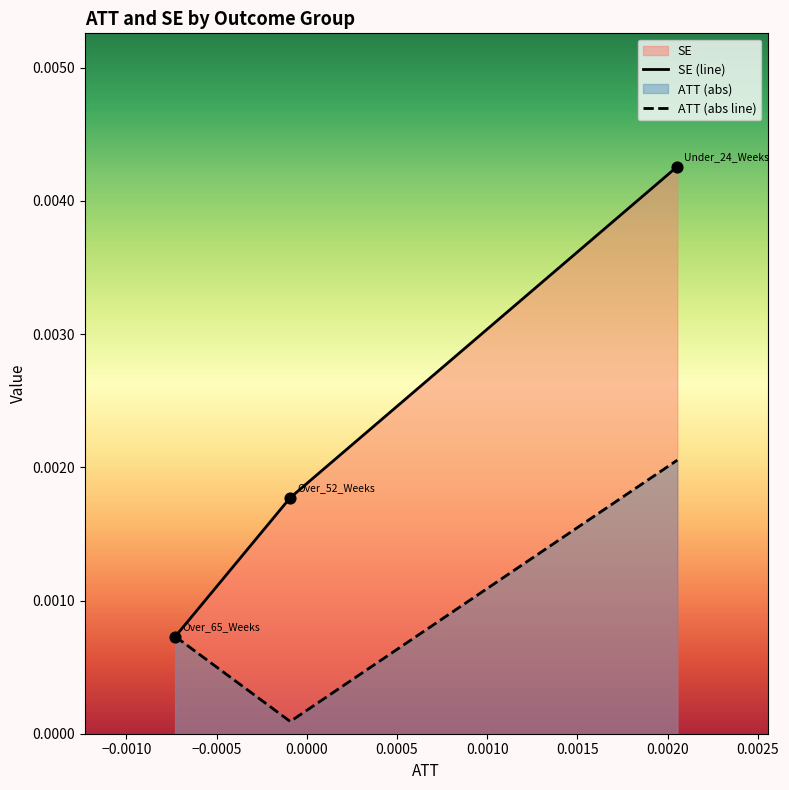

Which series reaches the maximum Y coordinate?

SE (line)